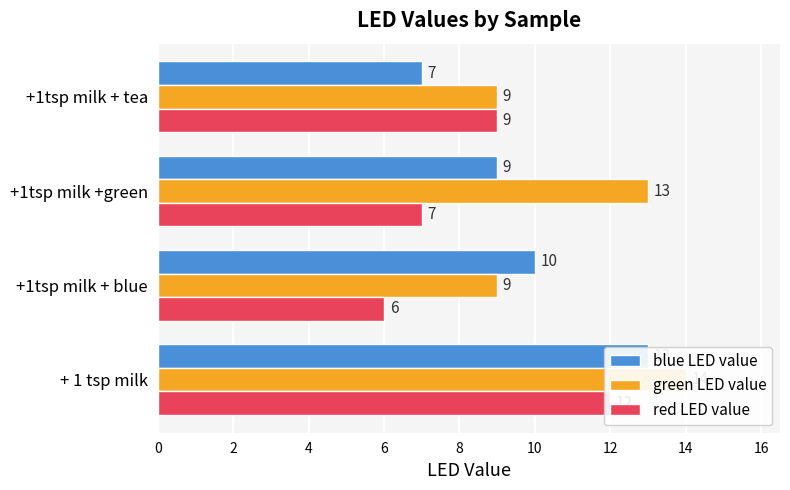

Which series has the widest spread of values?

blue LED value